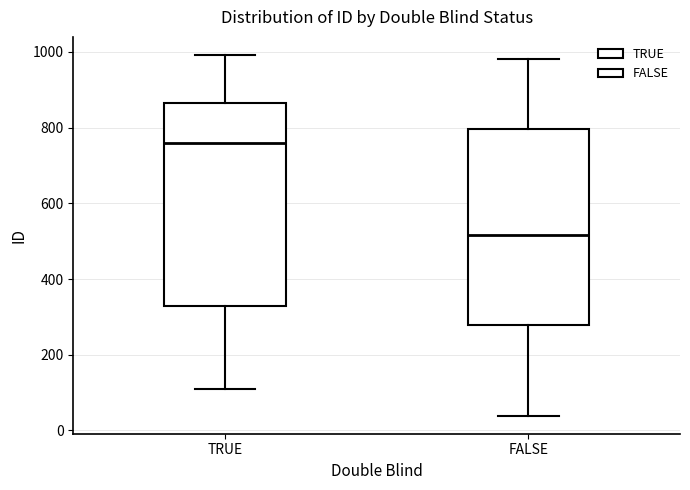

Where does the lower whisker of the box for FALSE end on the y-axis? The values are not printed on the chart, so give them approximately, as read against the axis.

40